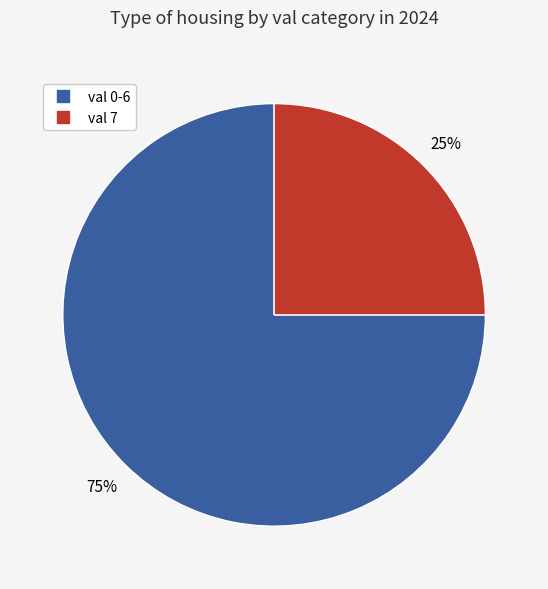

Is there a majority slice in this chart?

Yes